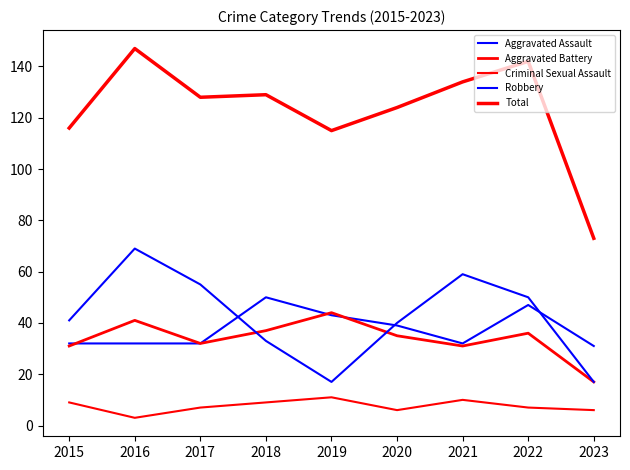

Read the Total value at 2019, to the nearest 5.

115